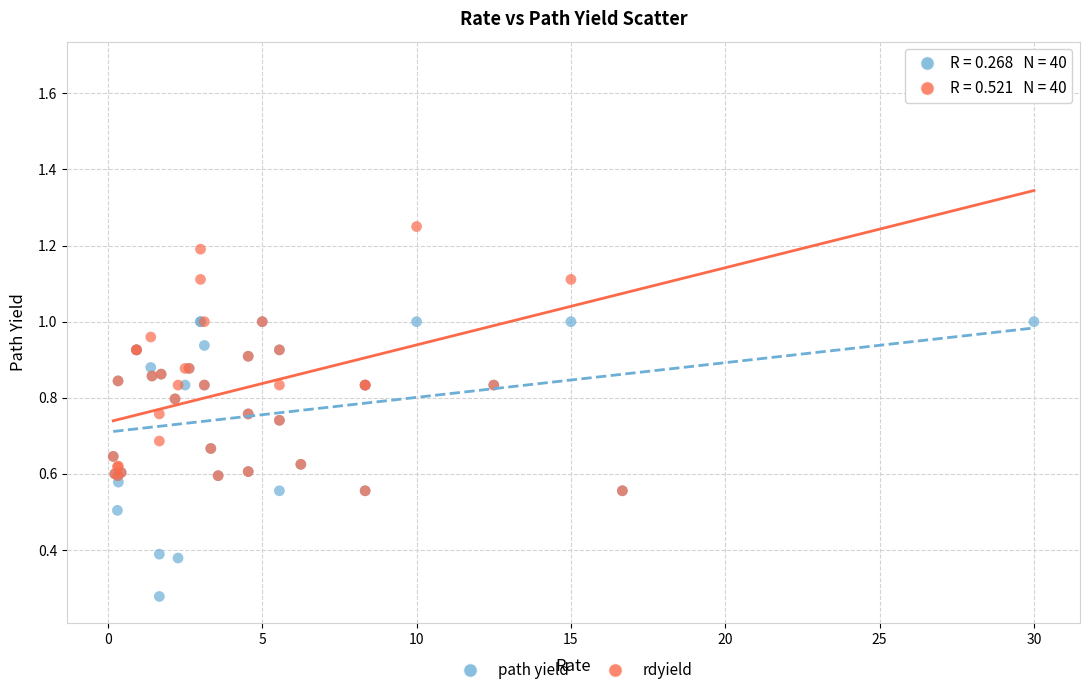

What are all the series names shown in the legend?

path yield, rdyield